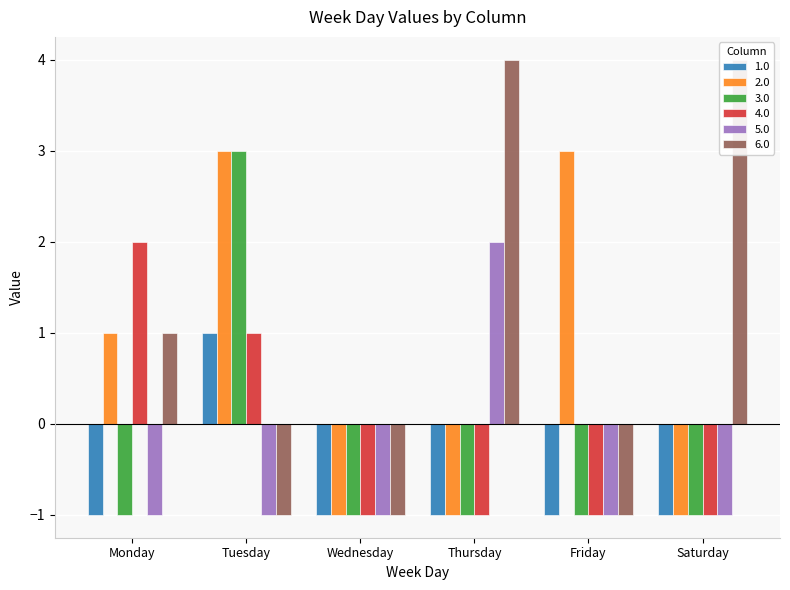

The 1.0 series shows -1 at Wednesday. True or false?

True